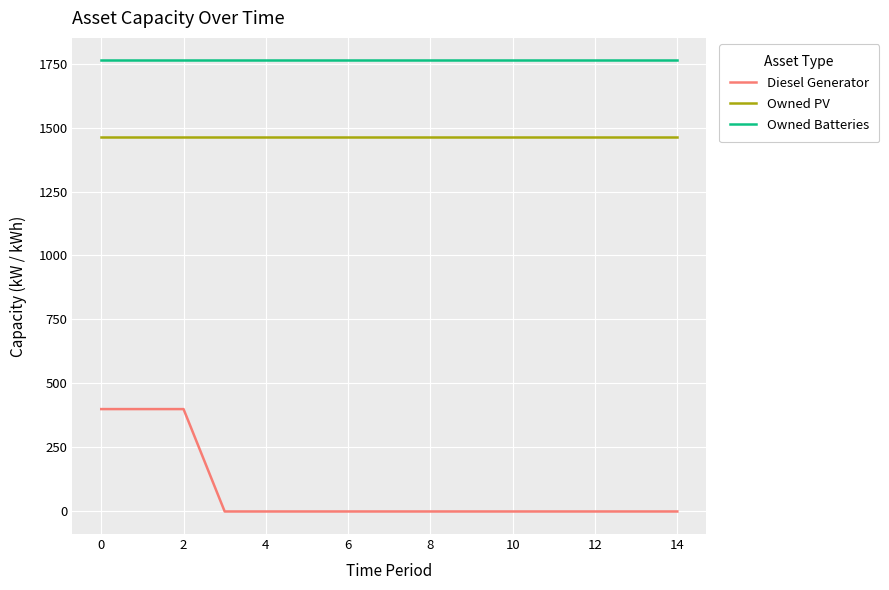

Does the chart display data point markers on the line(s)?

No